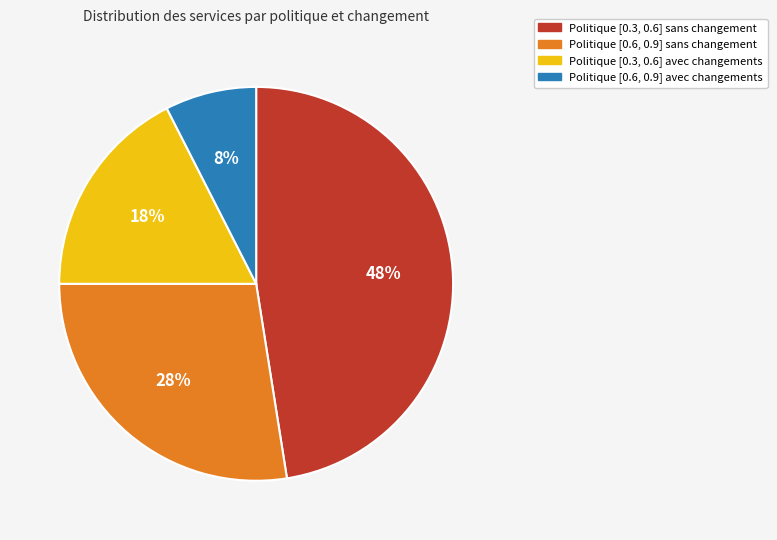

To the nearest percent, what is the average slice percentage?

25%